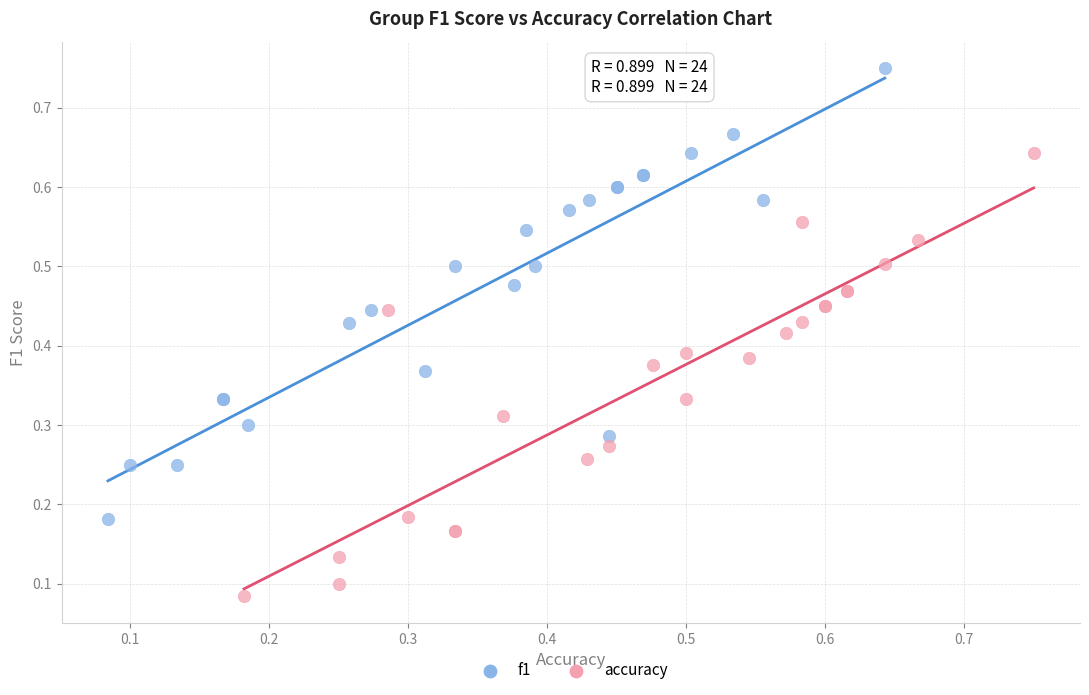

Which series has the largest Y range (max minus min)?

f1